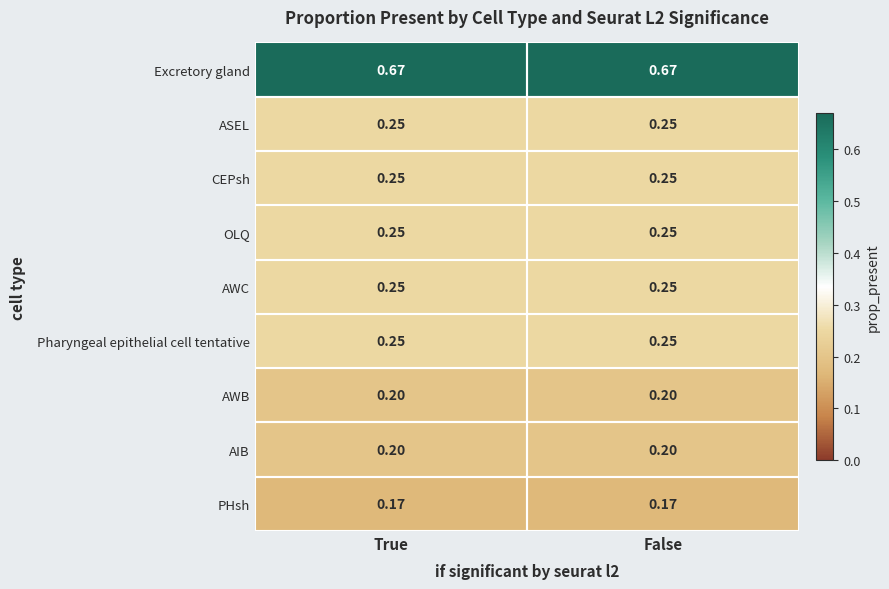

Which series has the largest total across all categories?

Excretory gland